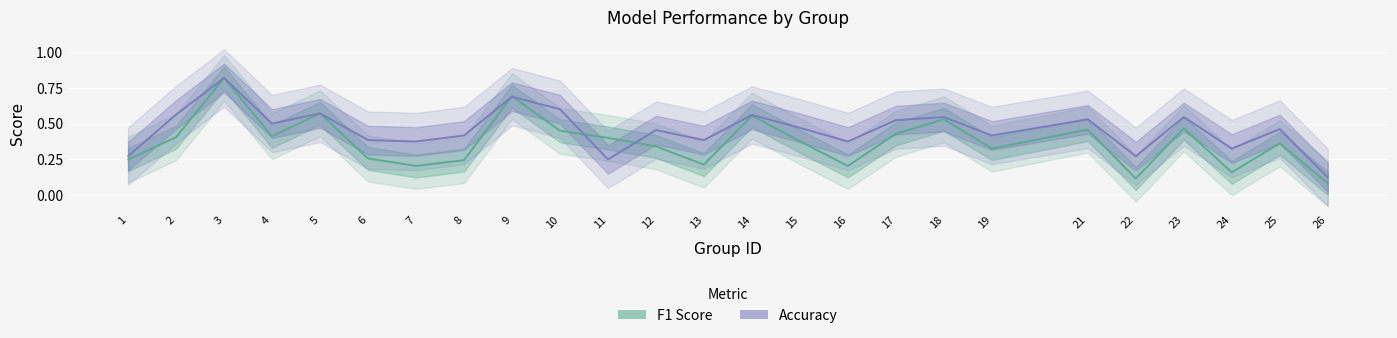

Reading left to right, list all the values displayed in this chart.

f1: 0.2	0.4	0.8	0.4	0.6	0.3	0.2	0.2	0.7	0.5	0.4	0.3	0.2	0.6	0.4	0.2	0.4	0.5	0.3	0.5	0.1	0.5	0.2	0.4	0.1
accuracy: 0.3	0.6	0.8	0.5	0.6	0.4	0.4	0.4	0.7	0.6	0.2	0.5	0.4	0.6	0.5	0.4	0.5	0.5	0.4	0.5	0.3	0.5	0.3	0.5	0.1